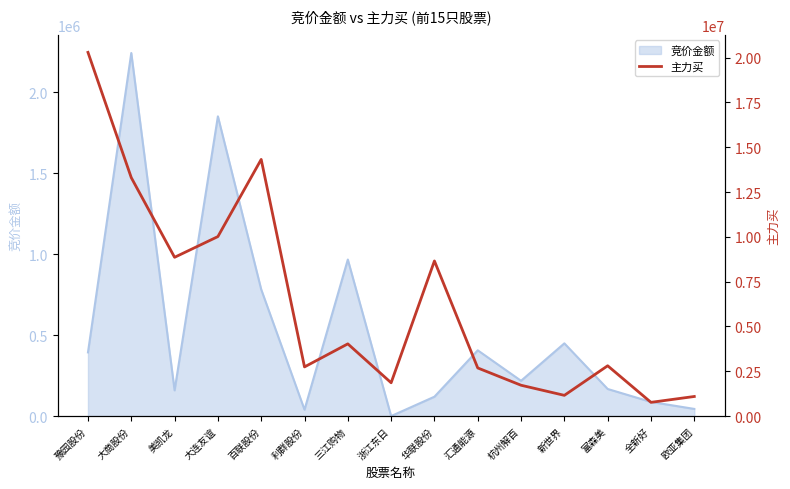

What position from the left is 美凯龙?

3